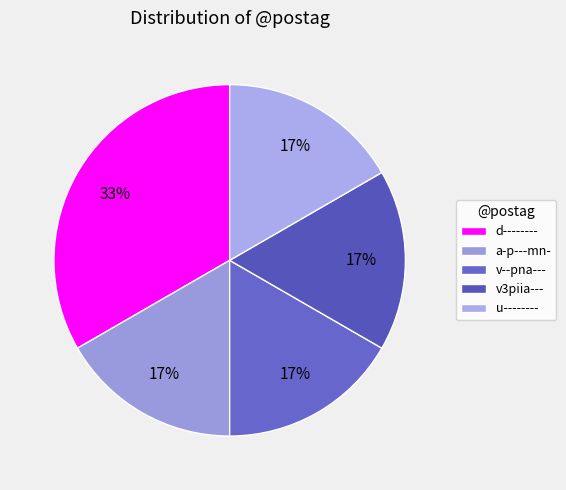

Which slice is the smallest?

a-p---mn-